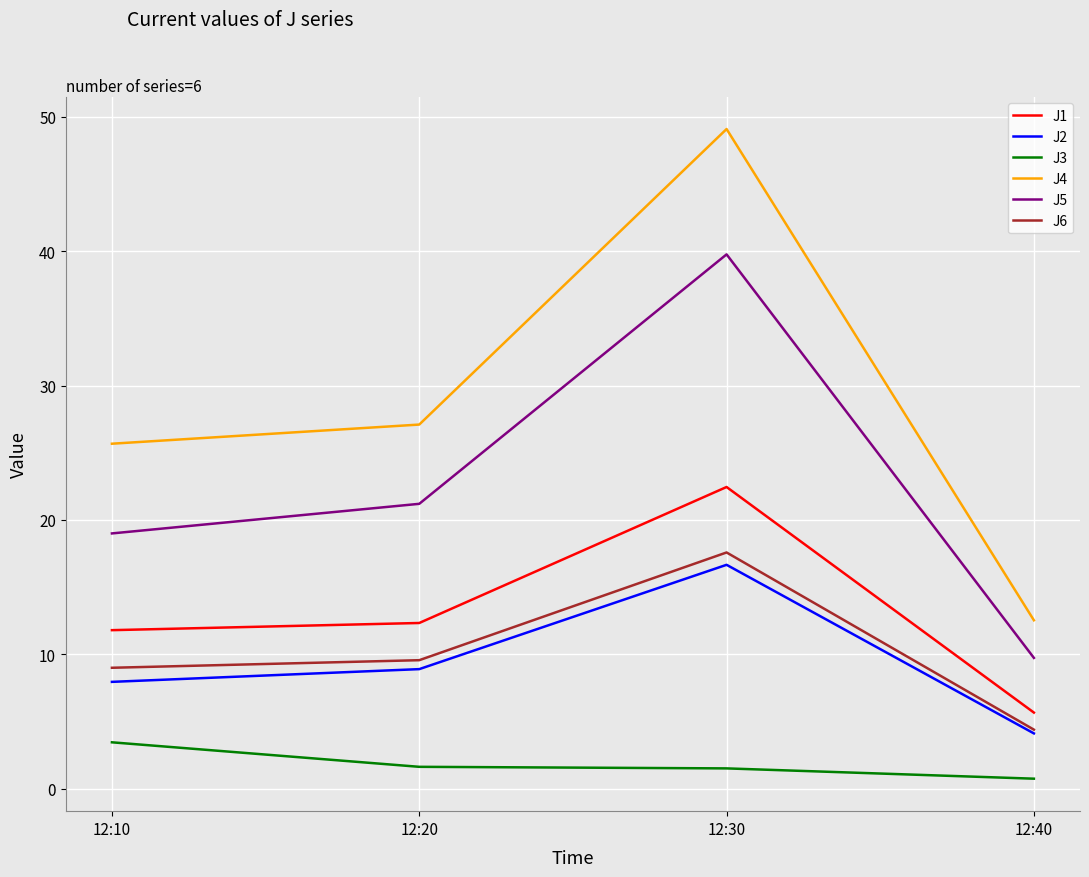

The J2 series shows 27.1 at 12:30. True or false?

False